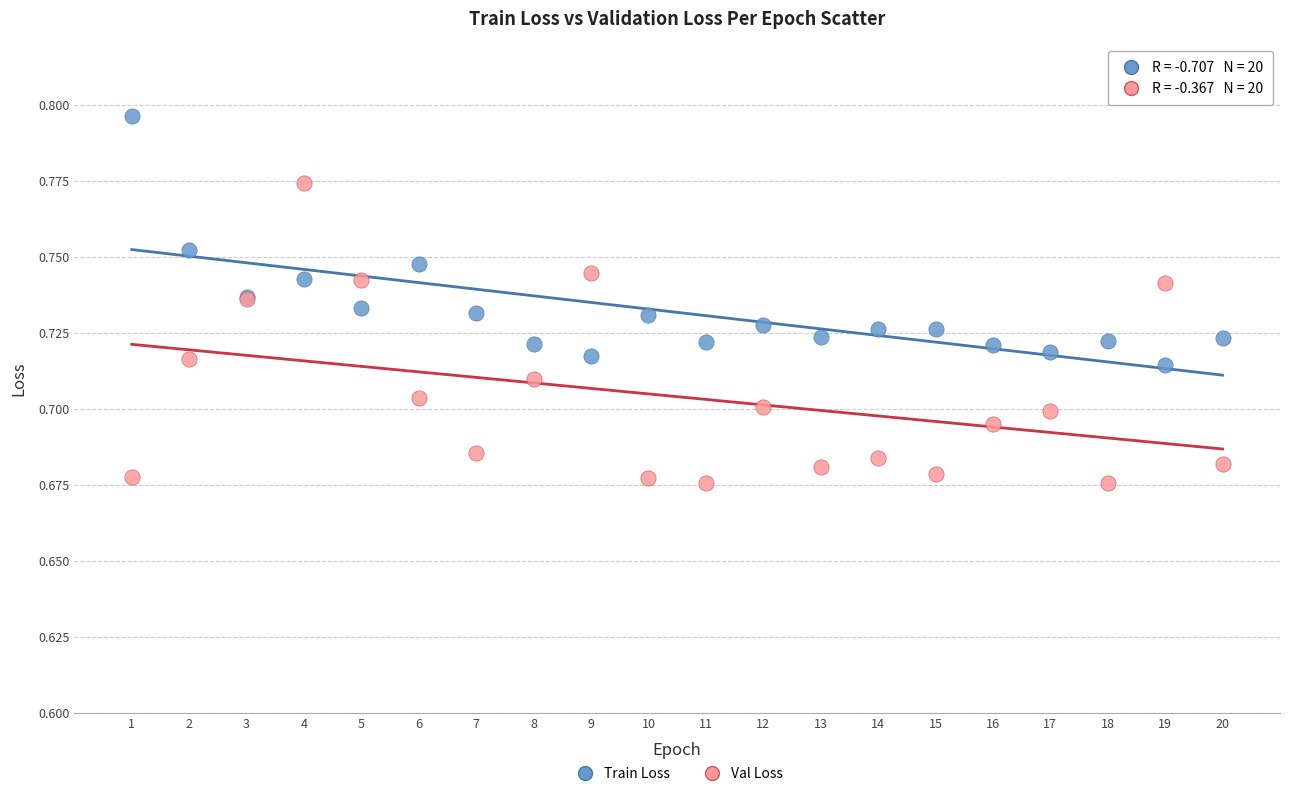

Which series has the largest Y range (max minus min)?

Val Loss